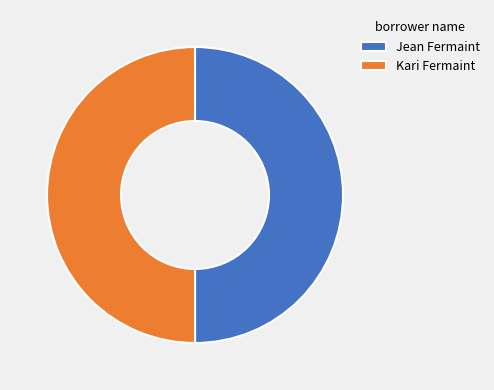

What is the ratio of the value at Kari Fermaint to the value at Jean Fermaint?

1.0